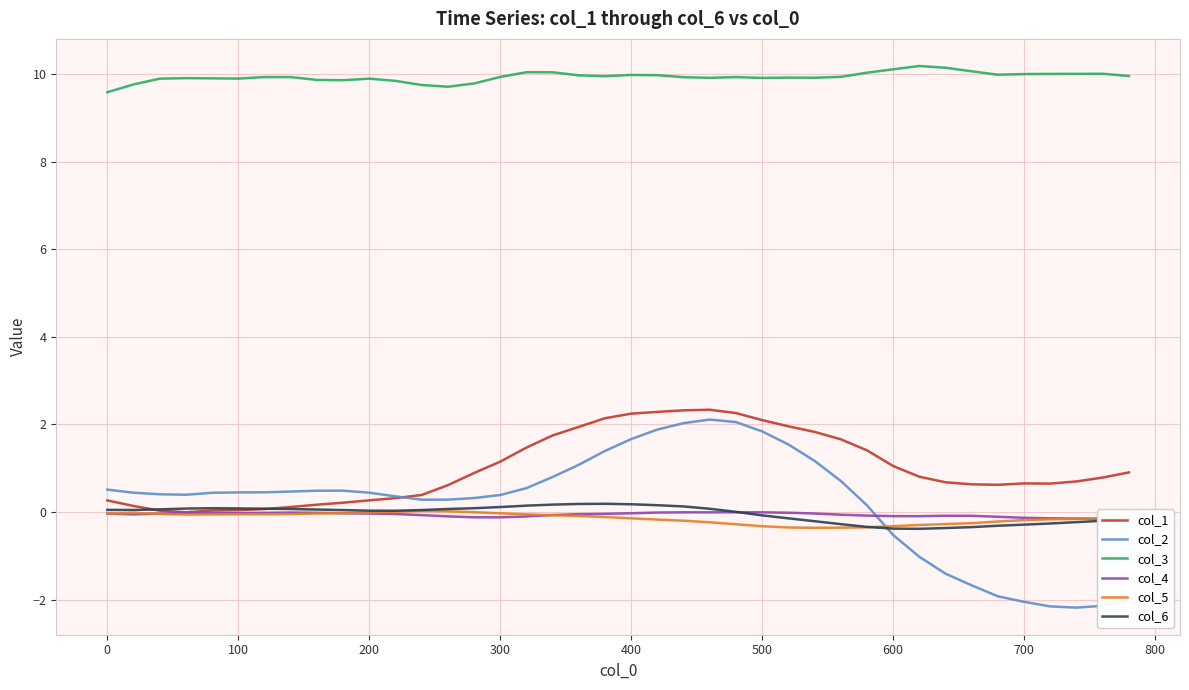

True or false: col_3 and col_5 cross at least once.

False